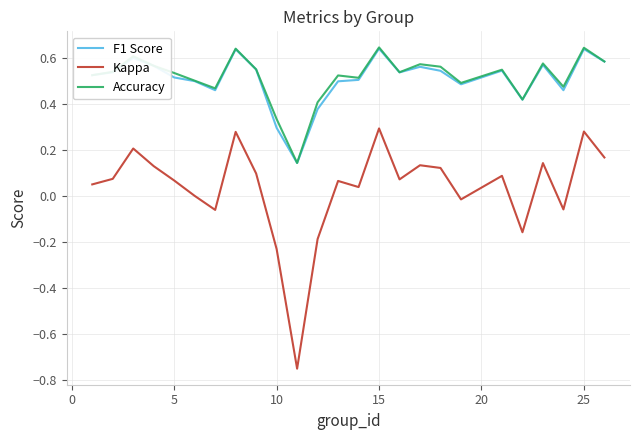

What are all the series names shown in the legend?

F1 Score, Kappa, Accuracy